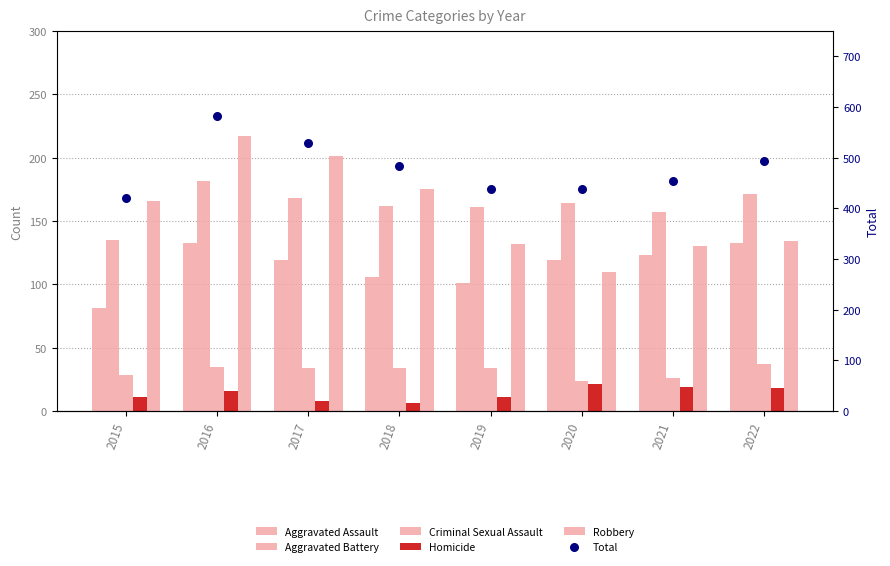

At how many categories does at least one series exceed 359?

8